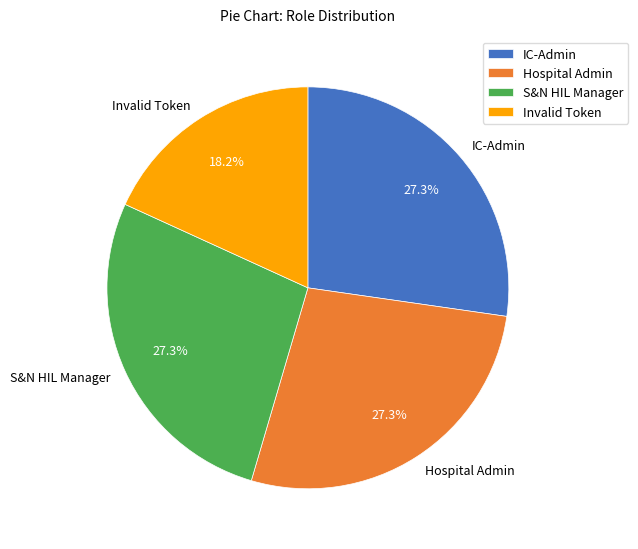

Does any single category account for the majority?

No